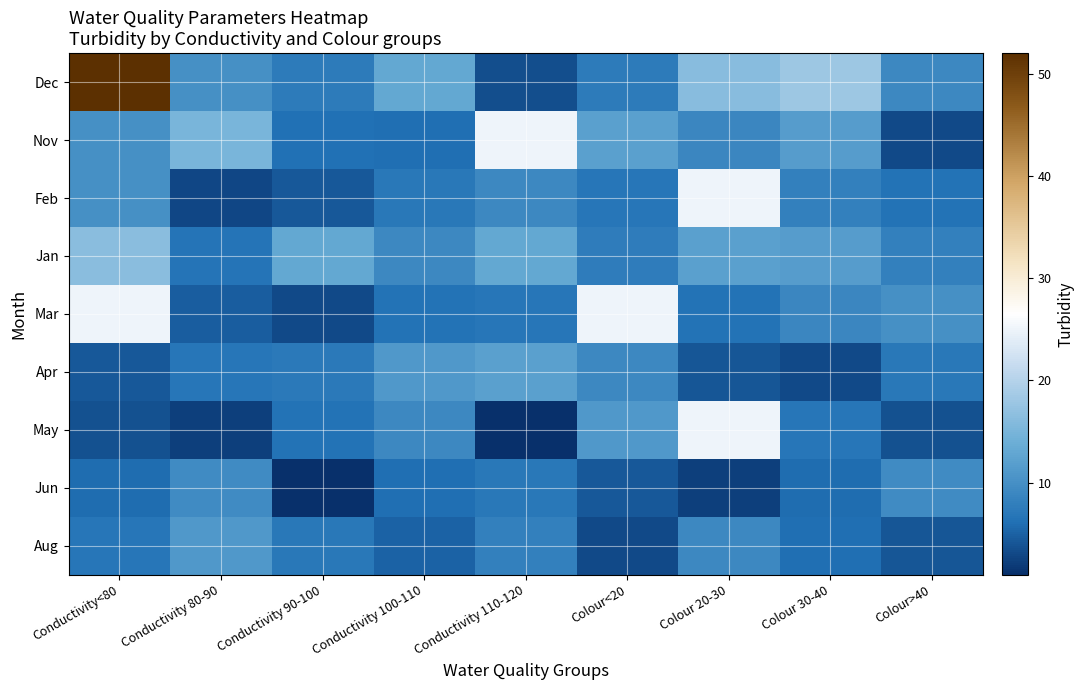

Reading left to right, what are all the values shown in this chart?

Dec: Conductivity<80=52.0	Conductivity 80-90=10.0	Conductivity 90-100=7.4	Conductivity 100-110=13.0	Conductivity 110-120=3.5	Colour<20=7.5	Colour 20-30=16.3	Colour 30-40=18.0	Colour>40=9.0
Nov: Conductivity<80=10.0	Conductivity 80-90=15.0	Conductivity 90-100=6.3	Conductivity 100-110=6.0	Conductivity 110-120=25.0	Colour<20=12.0	Colour 20-30=8.9	Colour 30-40=11.6	Colour>40=3.0
Feb: Conductivity<80=10.1	Conductivity 80-90=2.9	Conductivity 90-100=4.3	Conductivity 100-110=7.0	Conductivity 110-120=9.0	Colour<20=6.9	Colour 20-30=25.0	Colour 30-40=8.0	Colour>40=6.4
Jan: Conductivity<80=16.5	Conductivity 80-90=6.6	Conductivity 90-100=13.0	Conductivity 100-110=9.0	Conductivity 110-120=13.0	Colour<20=7.7	Colour 20-30=12.0	Colour 30-40=11.6	Colour>40=8.0
Mar: Conductivity<80=25.0	Conductivity 80-90=4.6	Conductivity 90-100=3.0	Conductivity 100-110=6.4	Conductivity 110-120=6.9	Colour<20=25.0	Colour 20-30=6.4	Colour 30-40=8.9	Colour>40=10.0
Apr: Conductivity<80=4.3	Conductivity 80-90=6.9	Conductivity 90-100=7.2	Conductivity 100-110=11.0	Conductivity 110-120=12.0	Colour<20=9.0	Colour 20-30=4.0	Colour 30-40=3.0	Colour>40=7.0
May: Conductivity<80=3.7	Conductivity 80-90=2.2	Conductivity 90-100=6.4	Conductivity 100-110=9.0	Conductivity 110-120=1.0	Colour<20=11.0	Colour 20-30=25.0	Colour 30-40=6.9	Colour>40=3.7
Jun: Conductivity<80=5.8	Conductivity 80-90=9.5	Conductivity 90-100=1.0	Conductivity 100-110=6.0	Conductivity 110-120=7.0	Colour<20=4.3	Colour 20-30=2.2	Colour 30-40=5.8	Colour>40=9.5
Aug: Conductivity<80=6.9	Conductivity 80-90=11.0	Conductivity 90-100=7.0	Conductivity 100-110=5.0	Conductivity 110-120=8.0	Colour<20=3.0	Colour 20-30=9.0	Colour 30-40=6.0	Colour>40=4.0